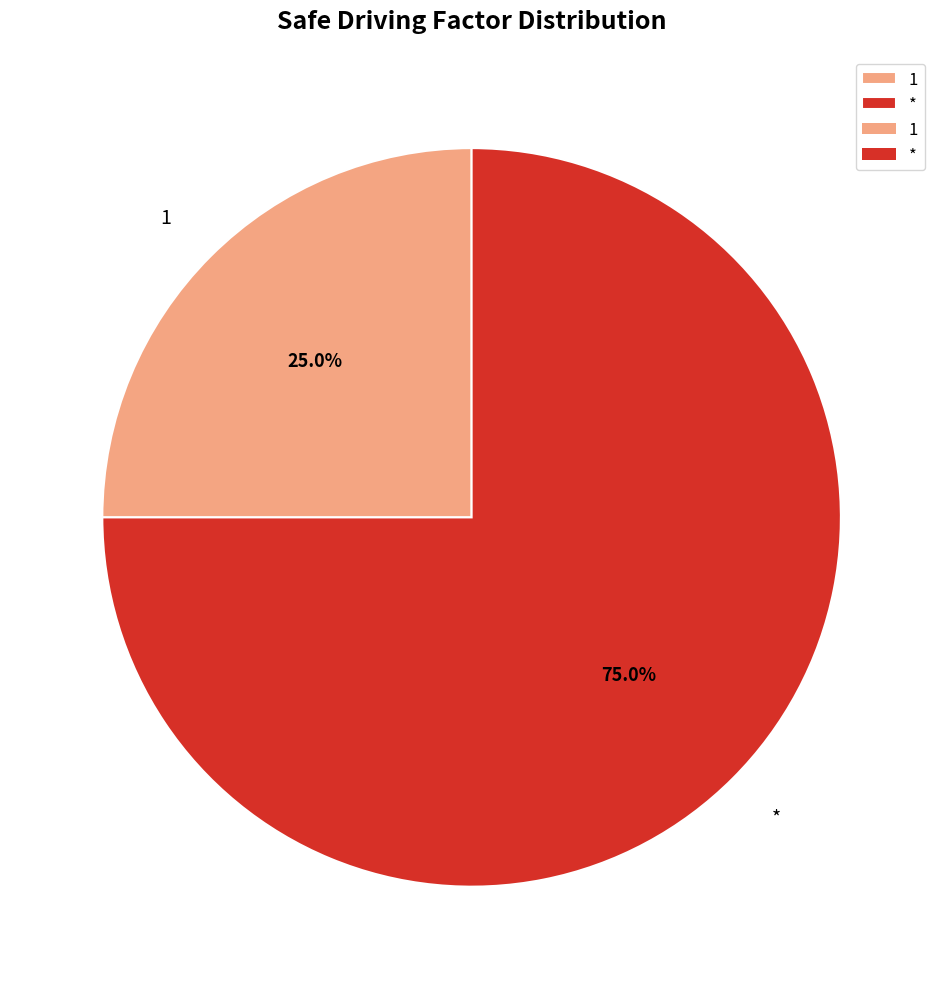

Do * and 1 together represent more than half of the pie?

Yes